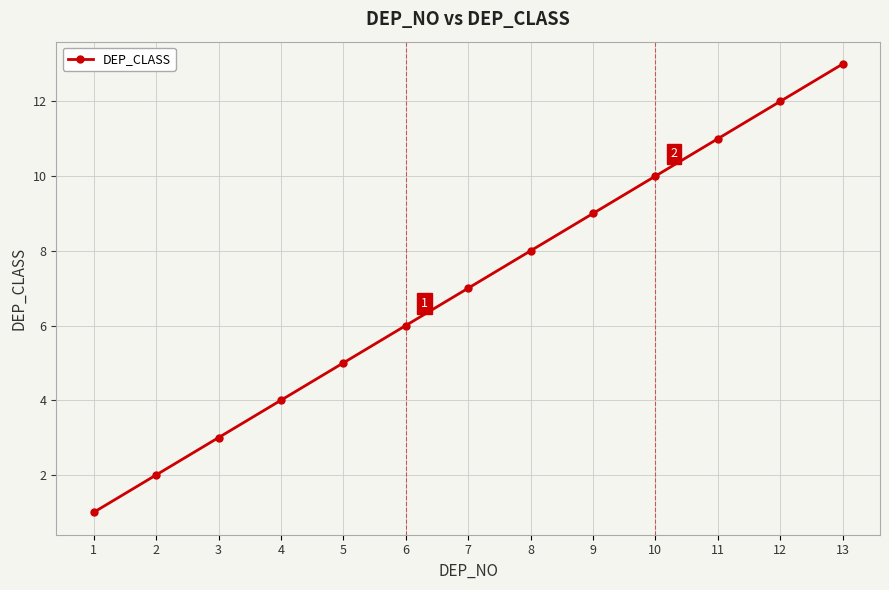

What is the difference between the second highest and second lowest values?

10